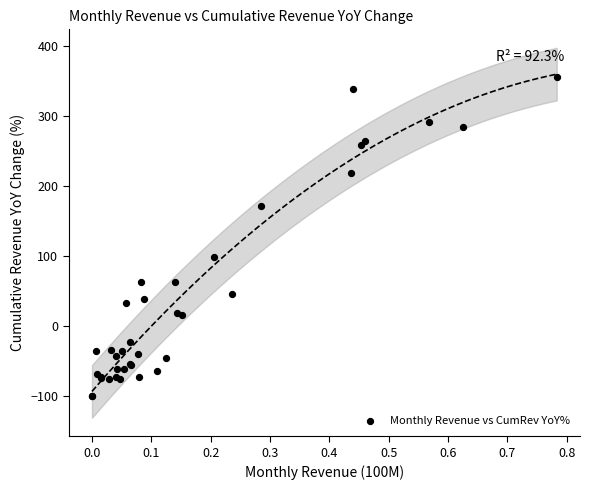

What Y value in the scatter plot is closest to 128?

98.5